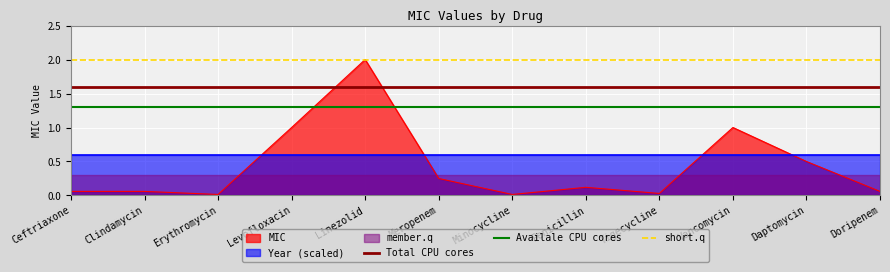

What position from the right is Clindamycin?

1